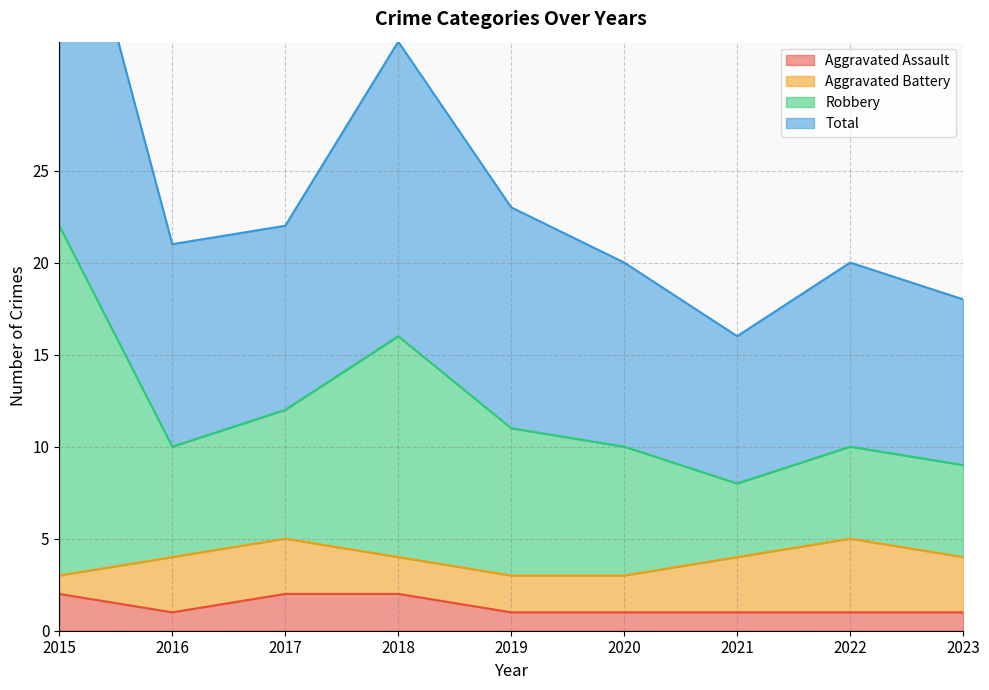

True or false: Aggravated Assault and Total intersect in this chart.

False